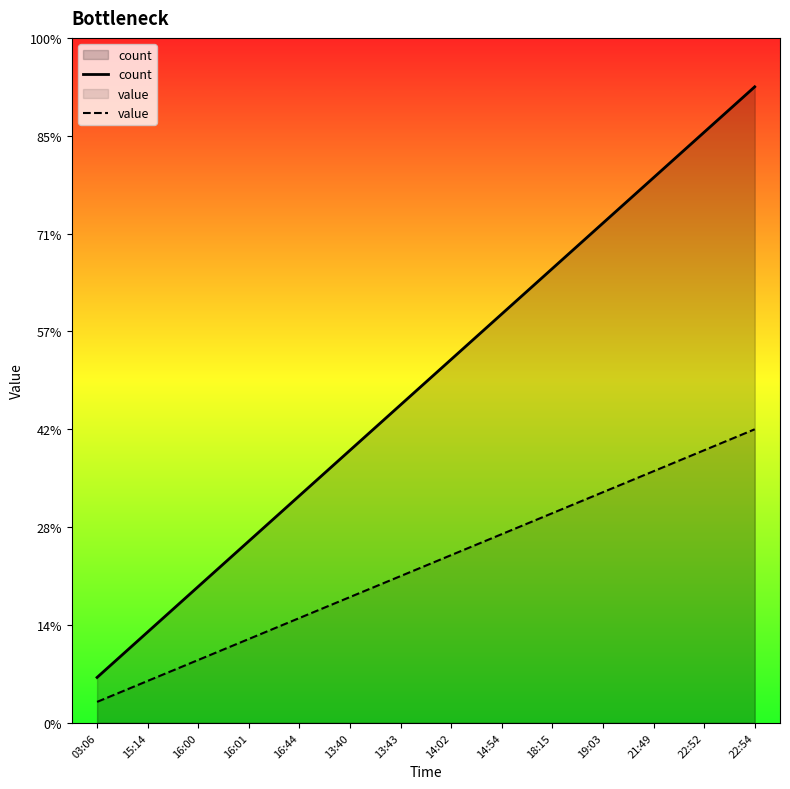

What is the label of the 5th point from the left?

16:44